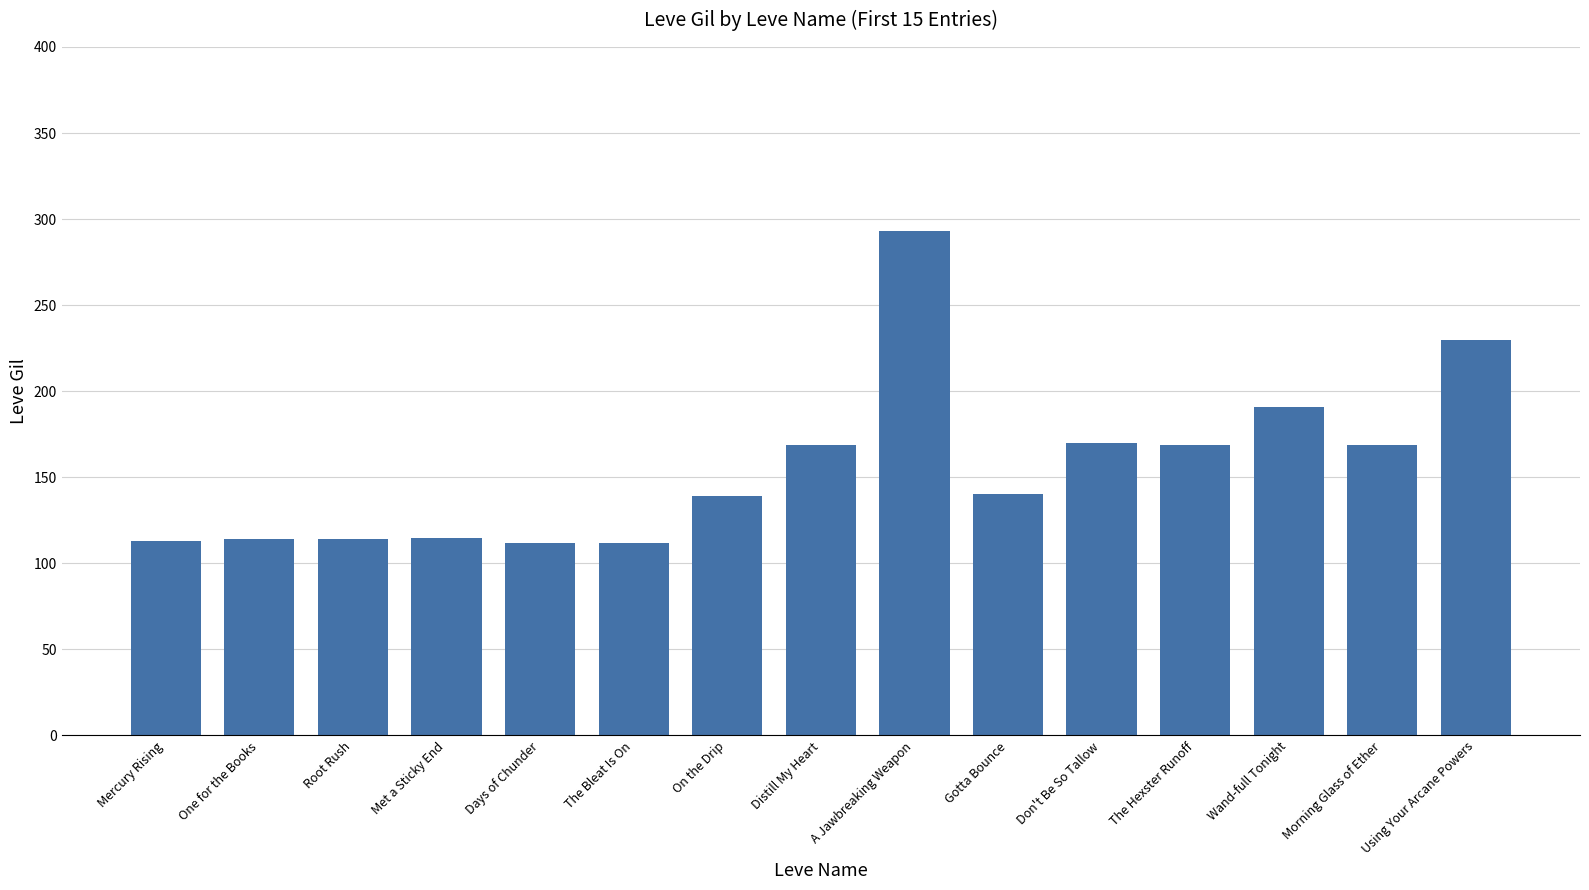

What is the ratio of the value at Days of Chunder to the value at Using Your Arcane Powers?

0.5